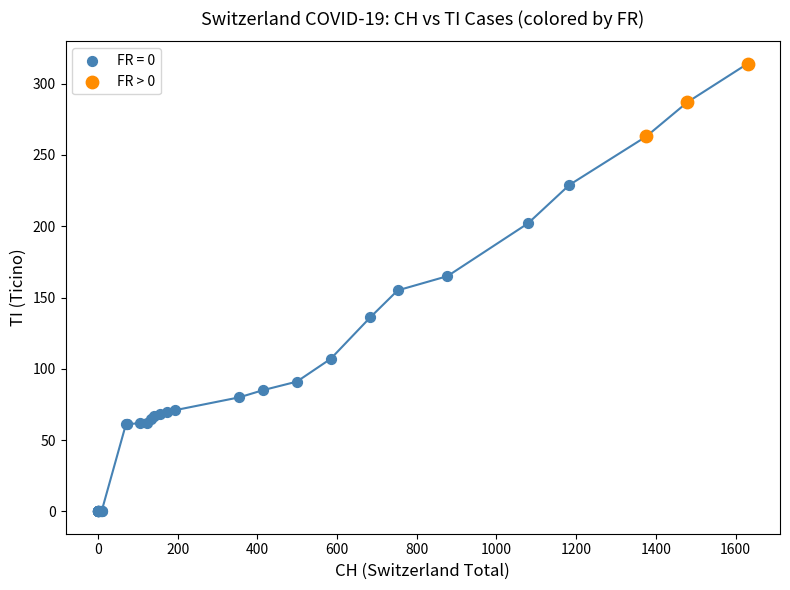

Which series contains the highest Y value?

FR > 0